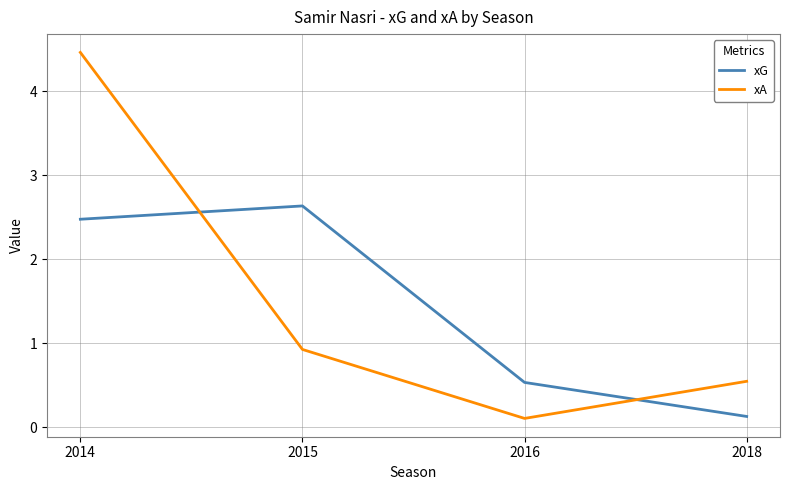

Rank the series by their maximum value, from lowest to highest.

xG, xA